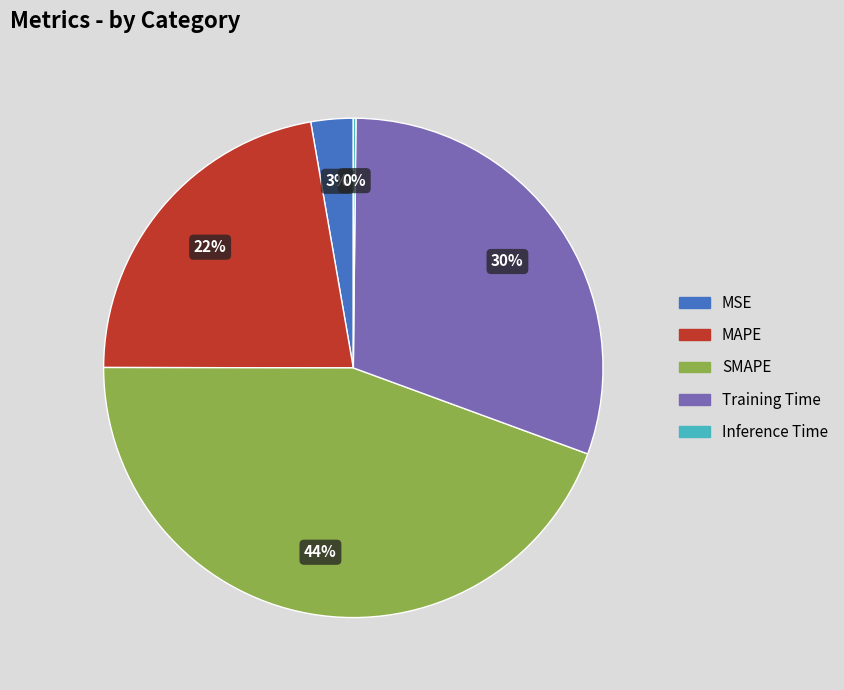

What is the largest slice in the pie chart?

SMAPE